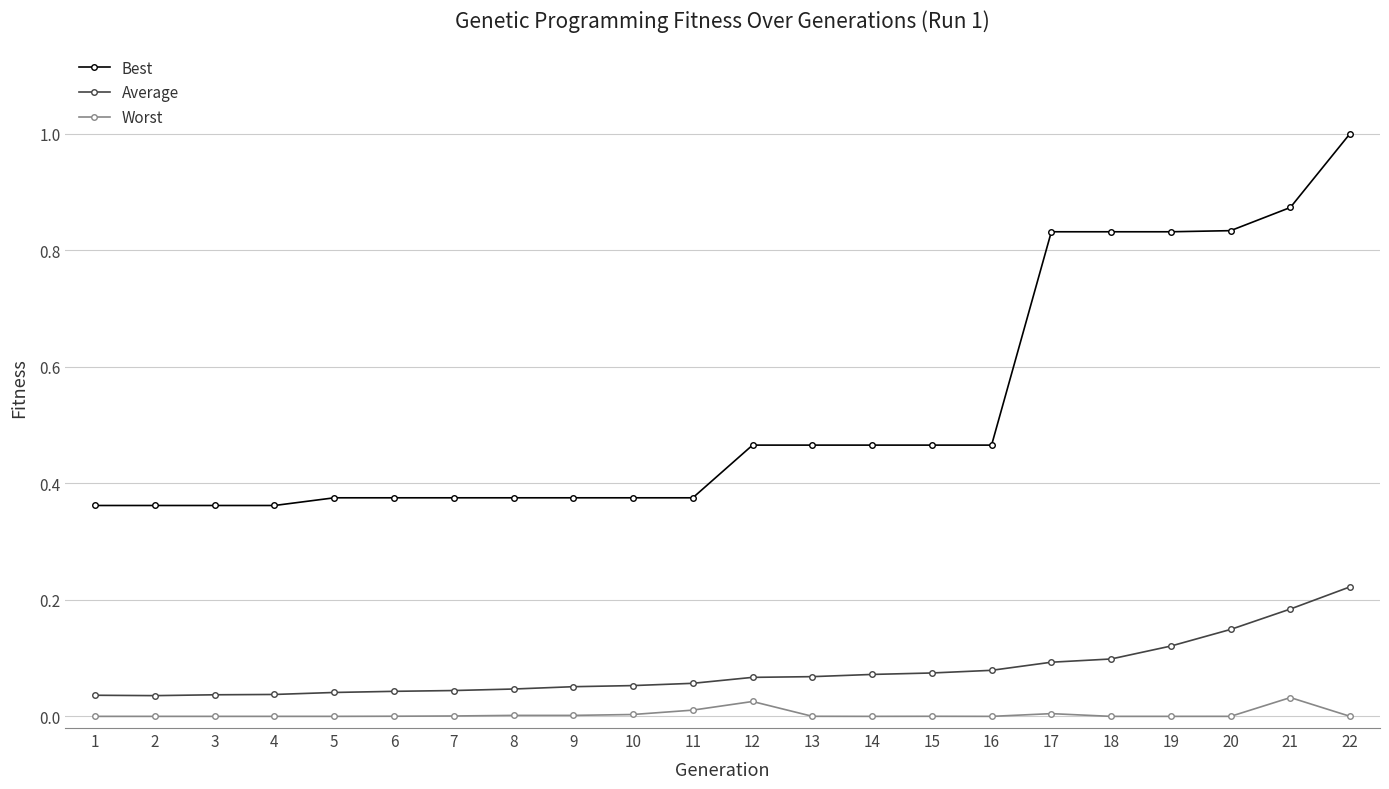

At 5, list the series in order from largest to smallest.

Best, Average, Worst